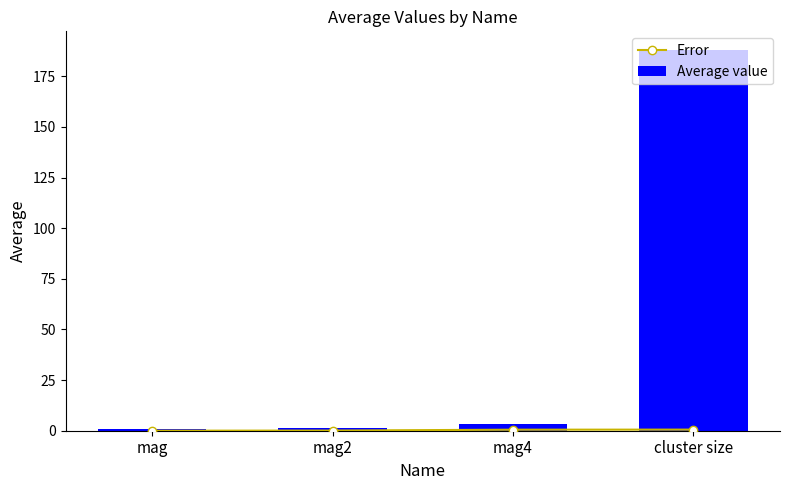

What is the total value across all series at cluster size?

188.4